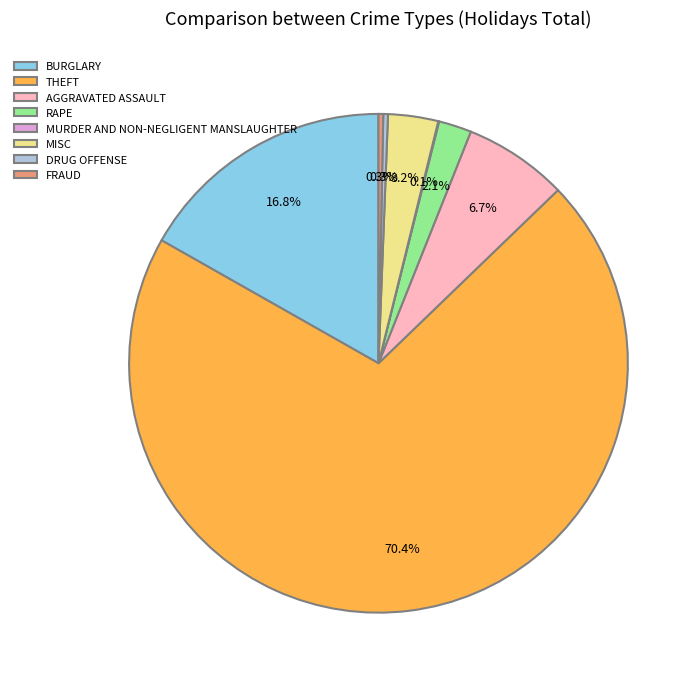

Is there any slice that represents more than half of the pie?

Yes